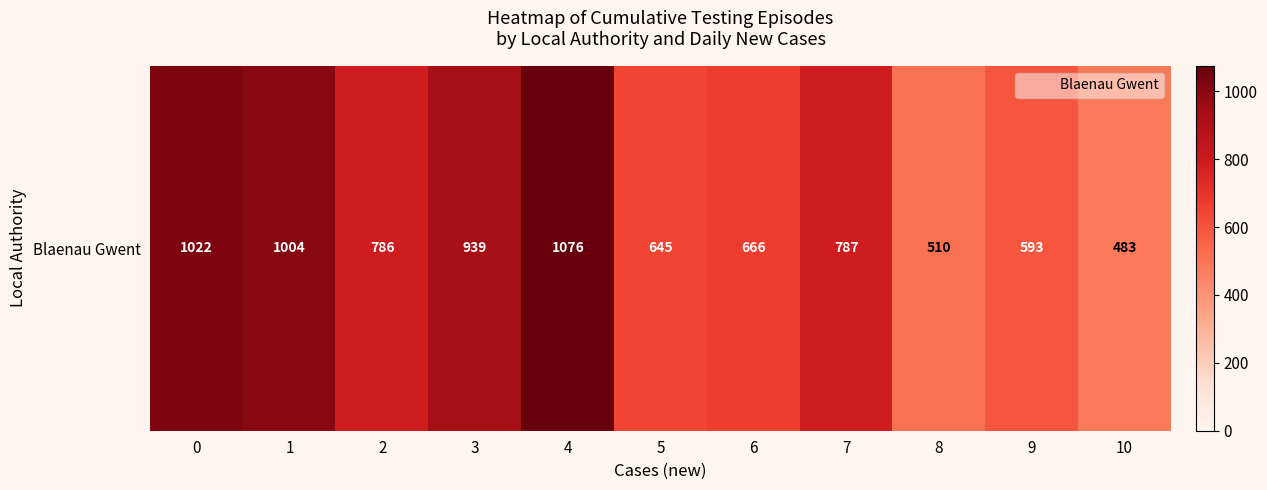

Rank the categories by value from highest to lowest.

4, 0, 1, 3, 7, 2, 6, 5, 9, 8, 10